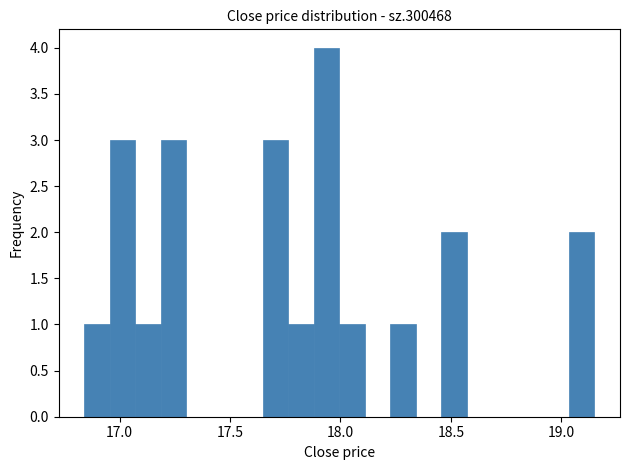

Around what value on the x-axis is the tallest bar? Give the approximate position of its centre, as read against the axis.

17.95